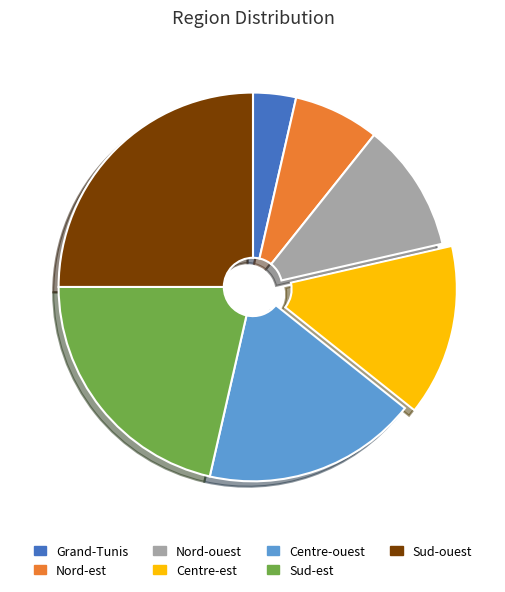

True or false: Centre-est accounts for 14% of the total.

True